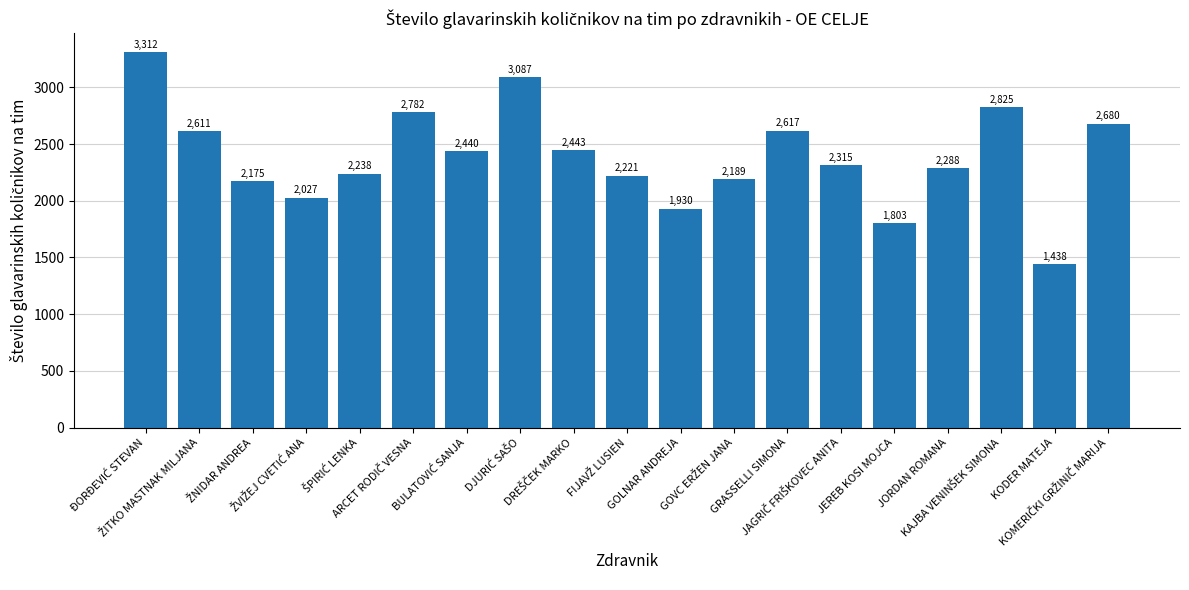

What is the average value?

2390.6